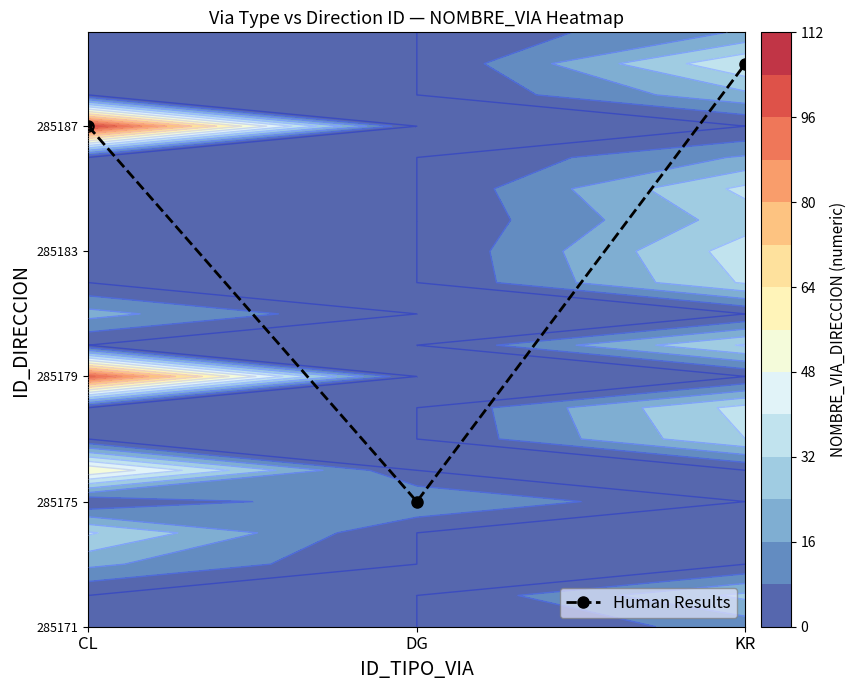

Rank the categories by value from highest to lowest.

KR, CL, DG